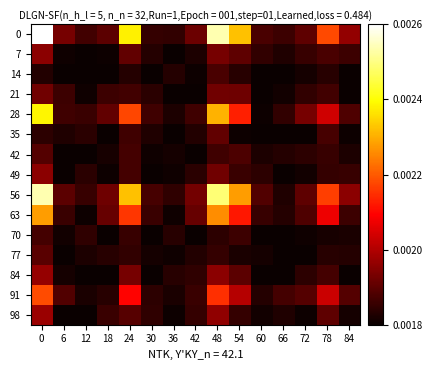

Which series has the largest total across all categories?

row_0